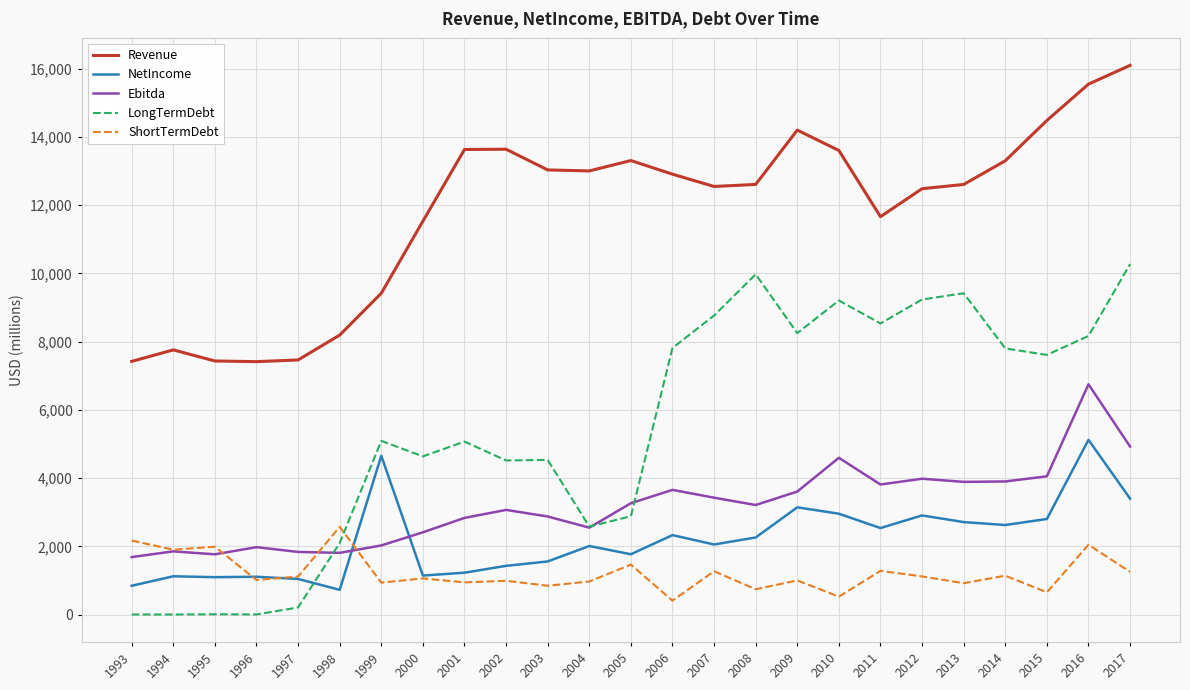

Which category has the highest value across all series?

2017